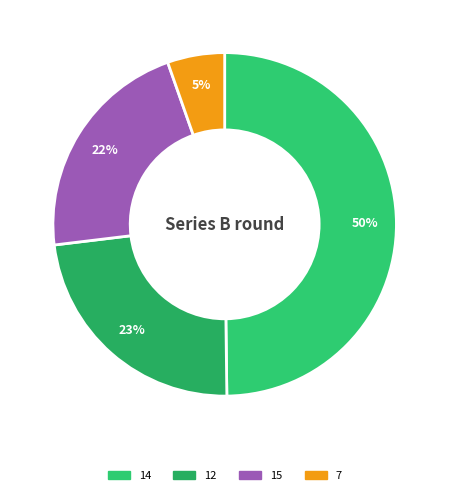

How many segments does this pie chart have?

4